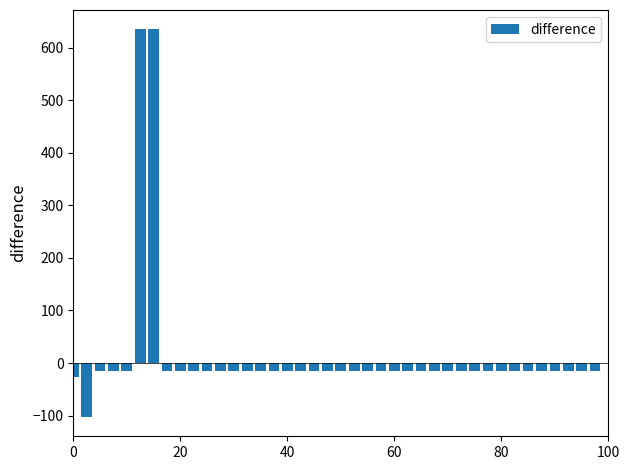

What is the average value?

15.0